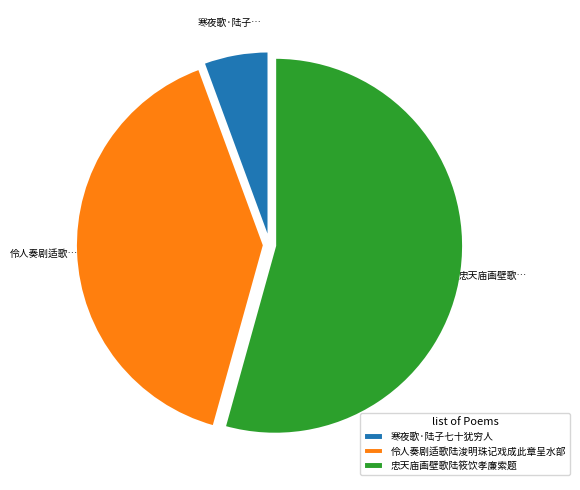

Is the sum of 忠天庙画壁歌陆筱饮孝廉索题 and 伶人奏剧适歌陆浚明珠记戏成此章呈水部 greater than half?

Yes